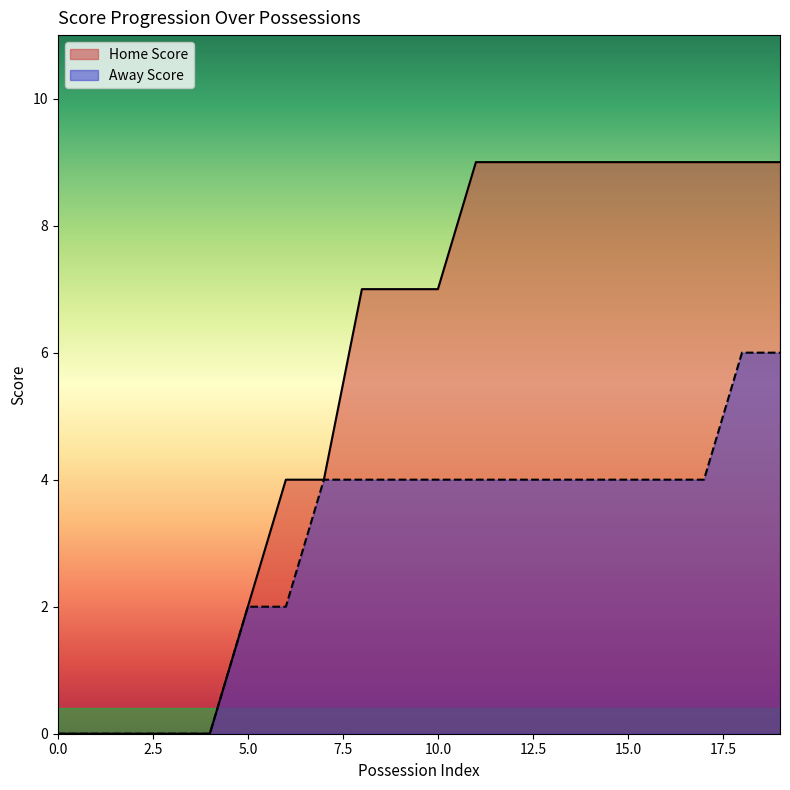

The value of Home Score at 12 is 9. True or false?

True